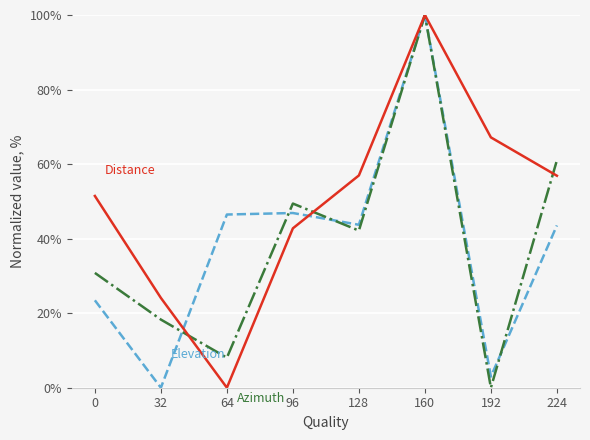

What is the difference between the highest and lowest values at 64?

46.5